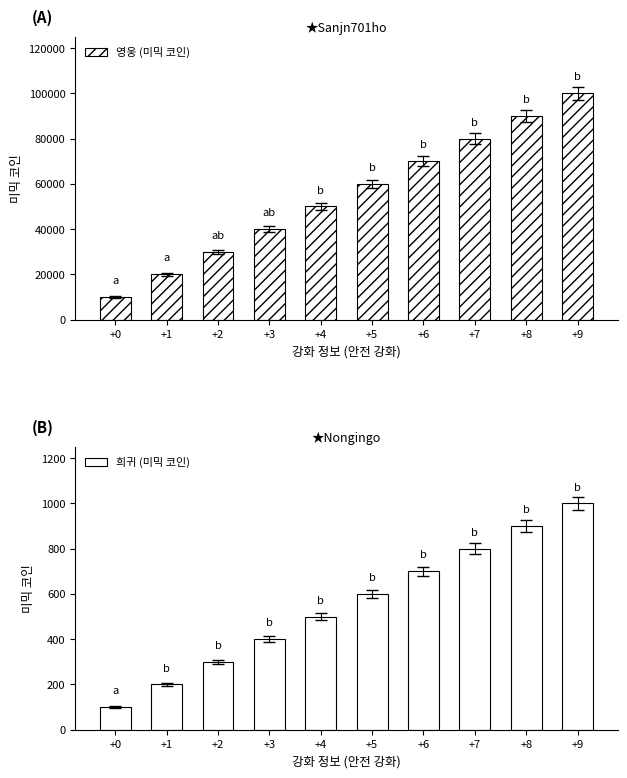

What is the sum of all 희귀 (미믹 코인) values?

5500